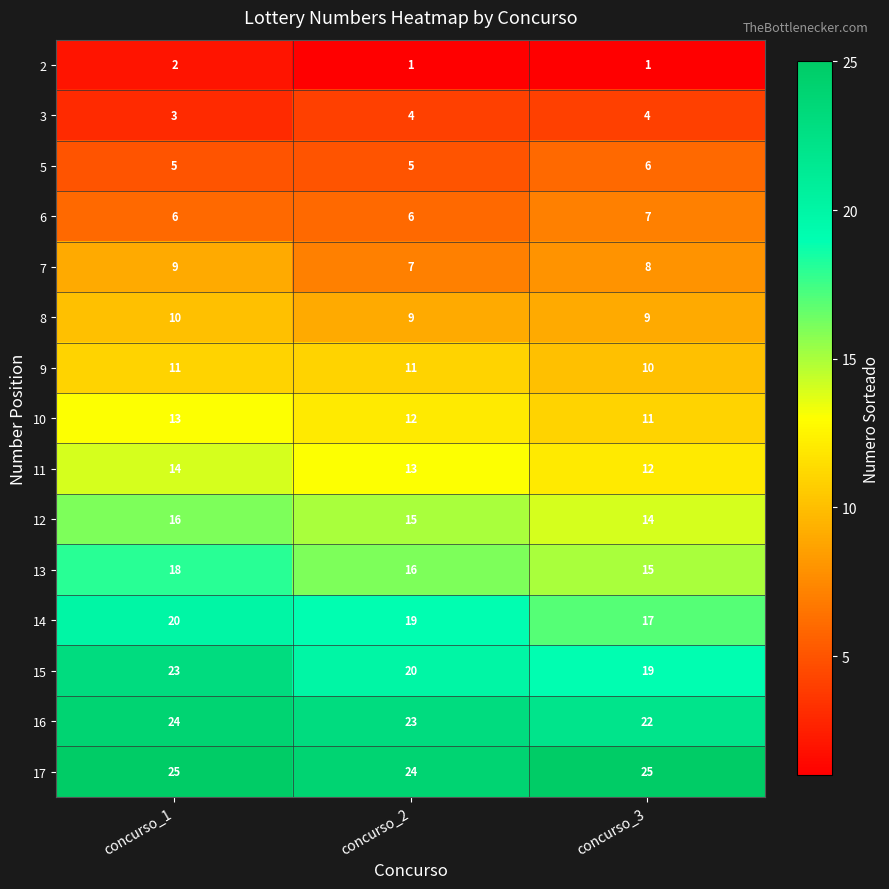

Which series changed the most between concurso_2 and concurso_3?

14